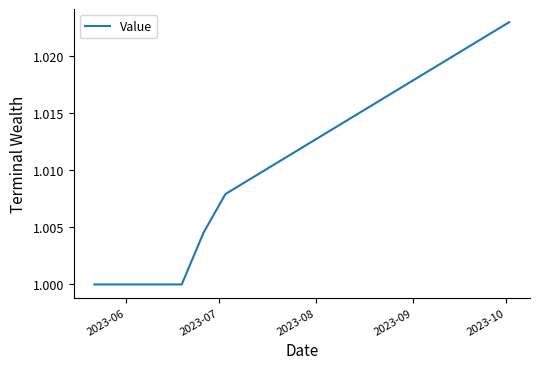

Count the number of categories in the chart.

20